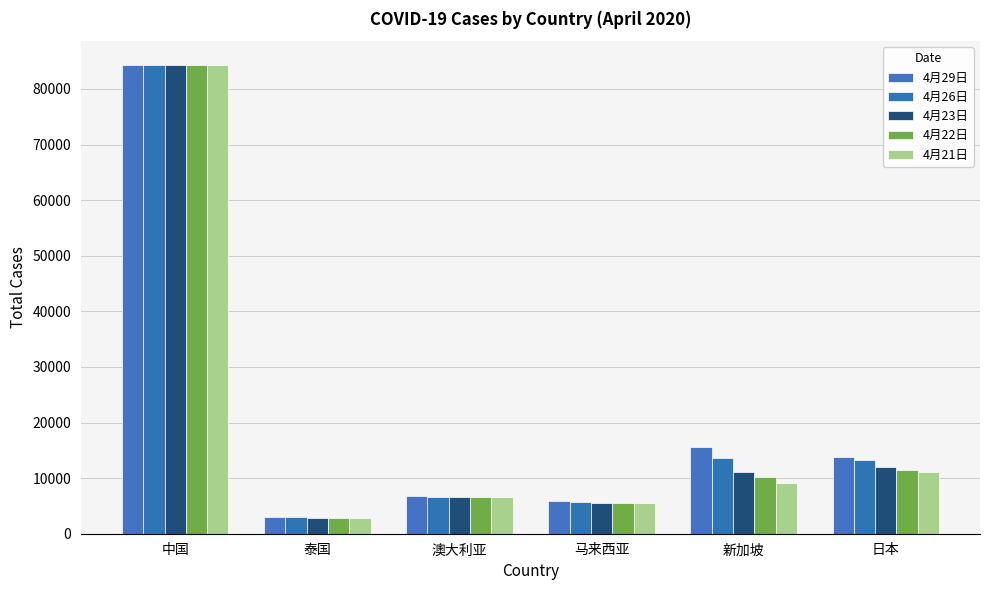

Rank the series by their maximum value, from lowest to highest.

4月21日, 4月22日, 4月23日, 4月26日, 4月29日